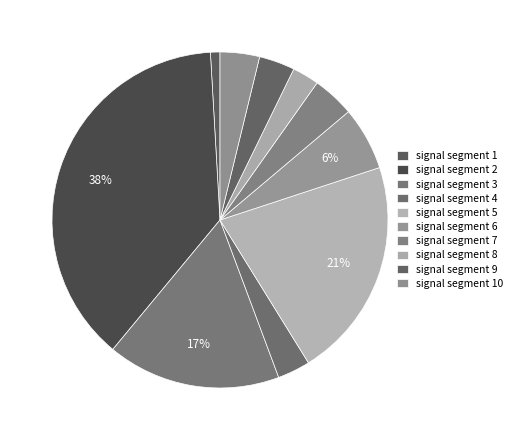

How many segments does this pie chart have?

10